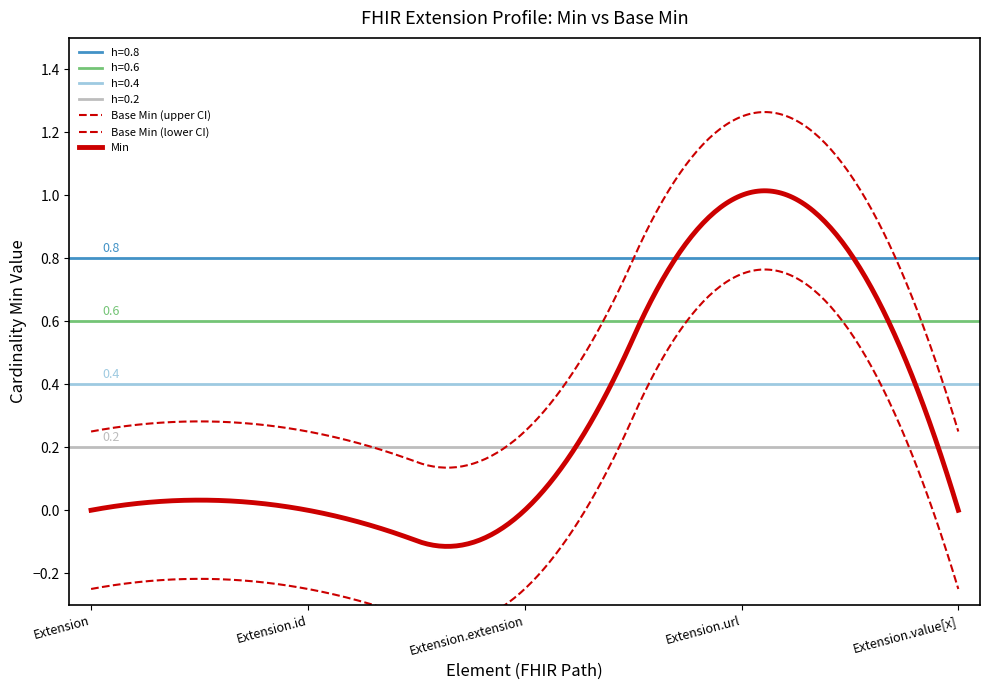

What is the label of the 4th point from the right?

Extension.id